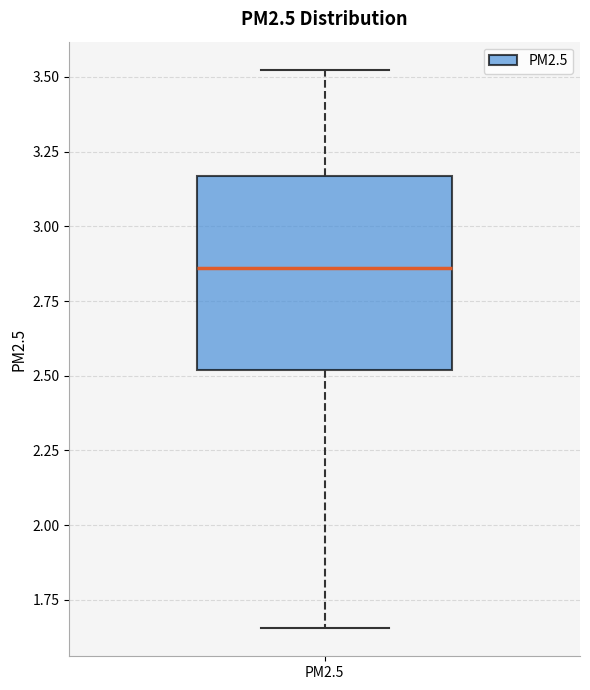

Where is the upper edge of the box for PM2.5 on the y-axis? The values are not printed on the chart, so give them approximately, as read against the axis.

3.15